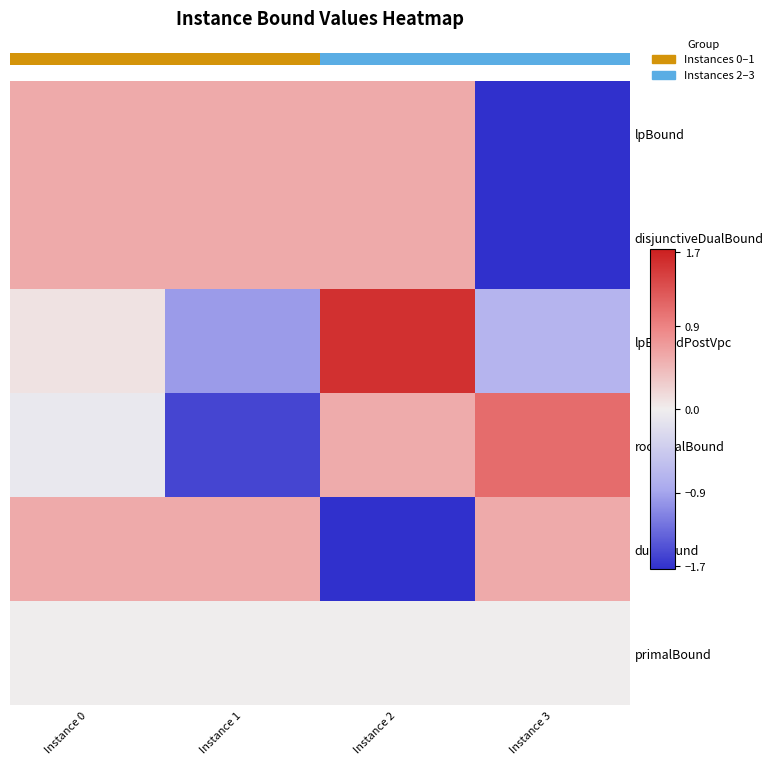

Is it true that dualBound equals 0.2 at Instance 3?

False